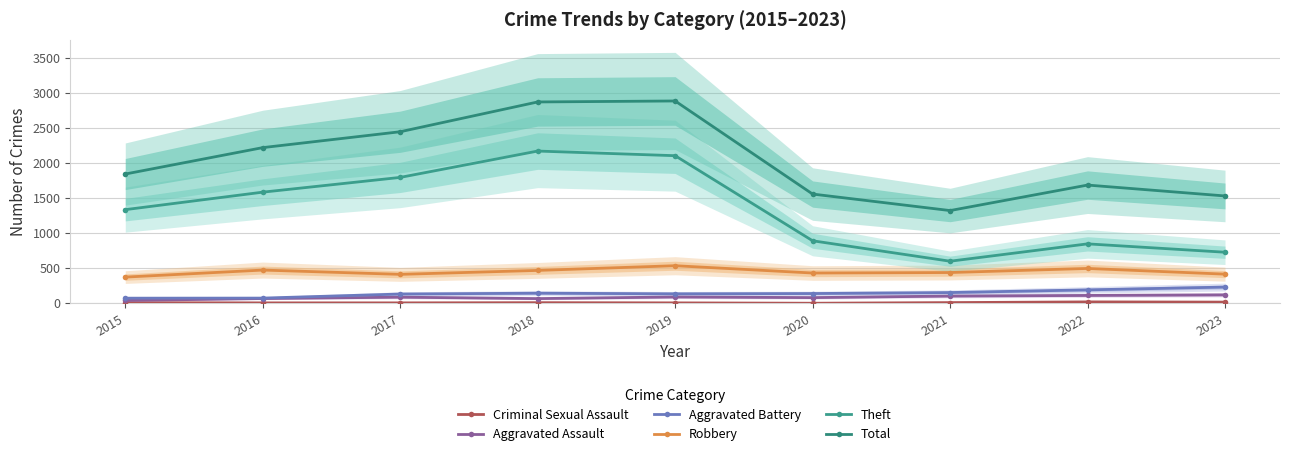

What value does the Robbery series have at 2018, to the nearest 50?

450